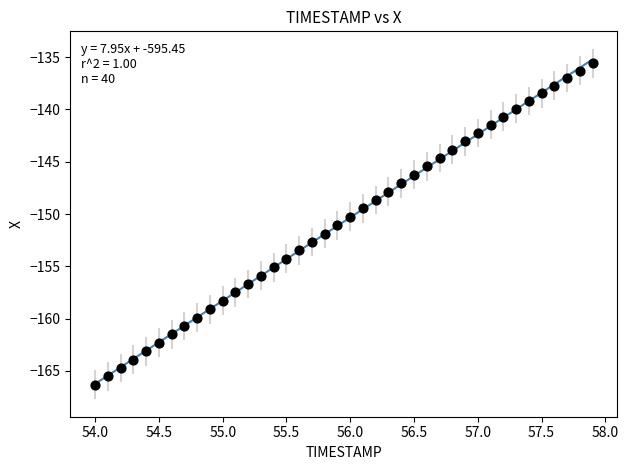

What is the range of Y values (max minus min)?

30.7